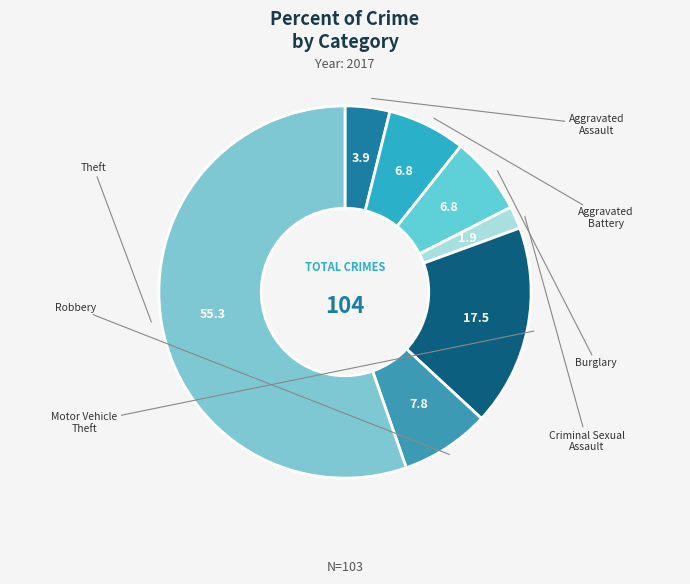

Does any single category account for the majority?

Yes